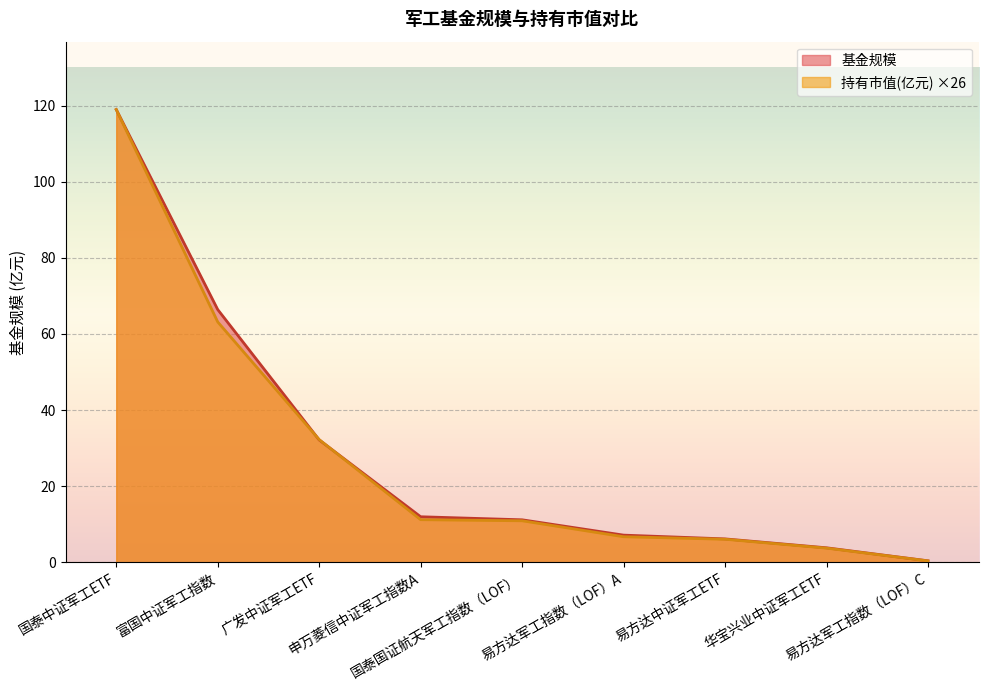

Between which two adjacent categories do 持有市值(亿元) and 基金规模 first intersect?

富国中证军工指数 and 广发中证军工ETF